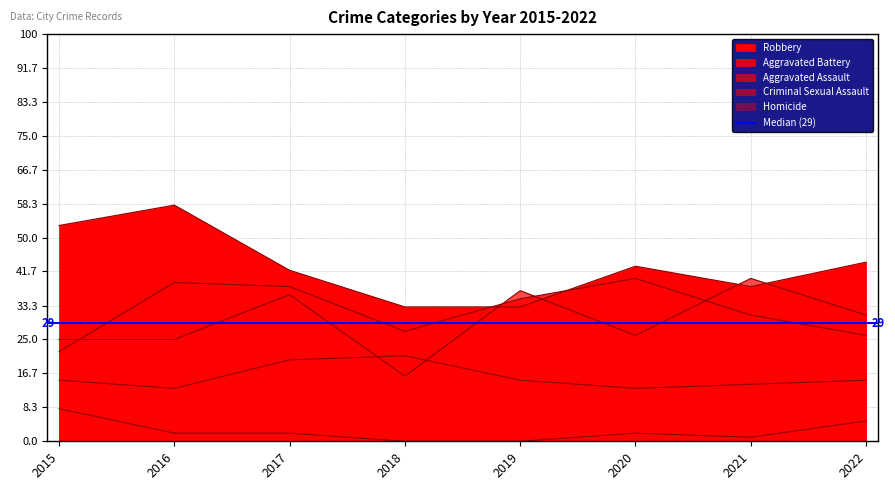

Is the value of Homicide at 2016 greater than the value of Aggravated Battery at 2022?

No